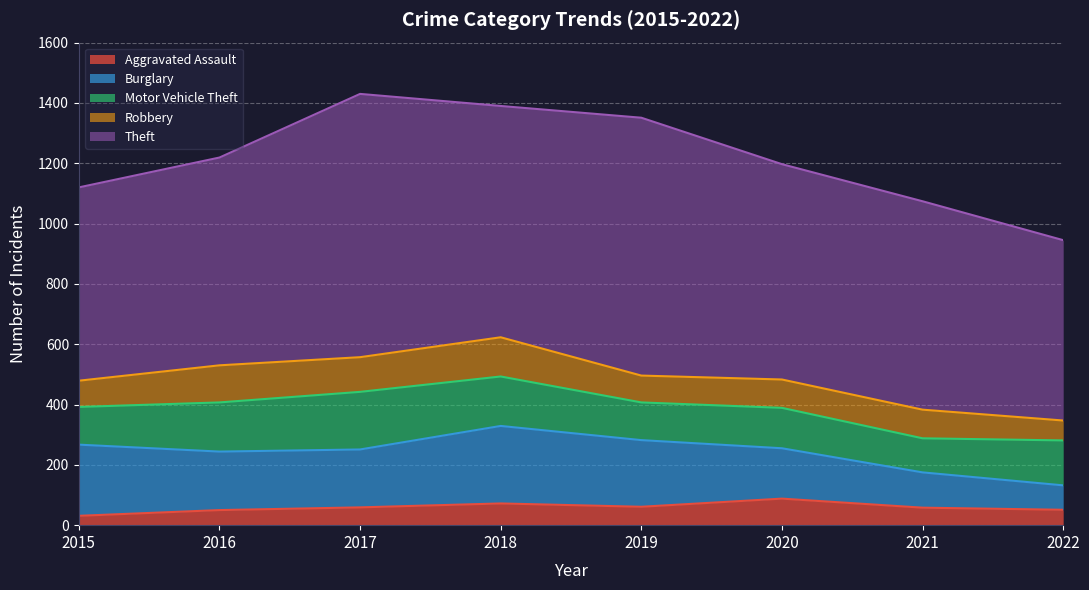

Which category has the highest value in the Burglary series?

2018